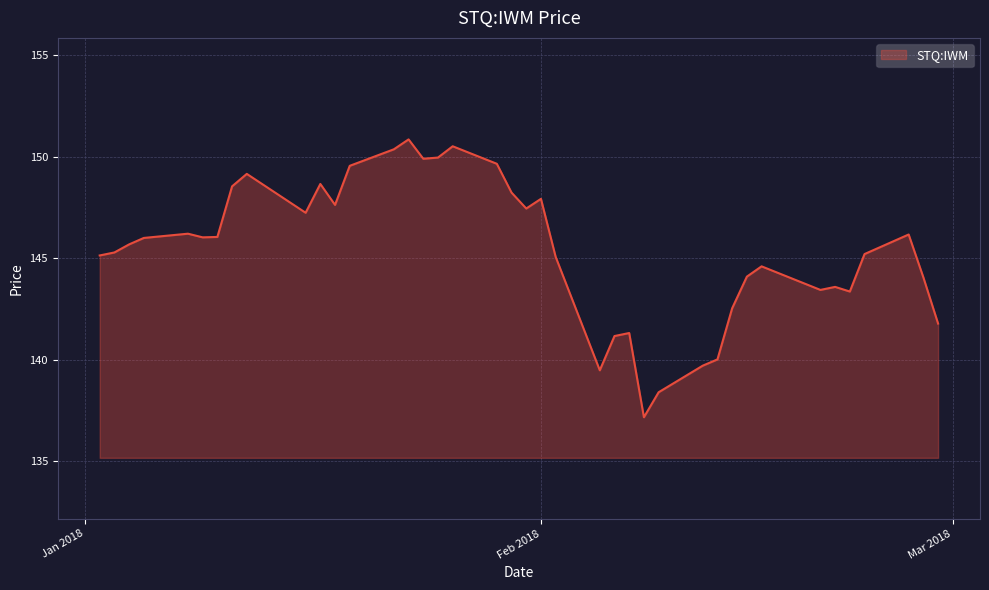

What is the greatest value displayed?

150.9